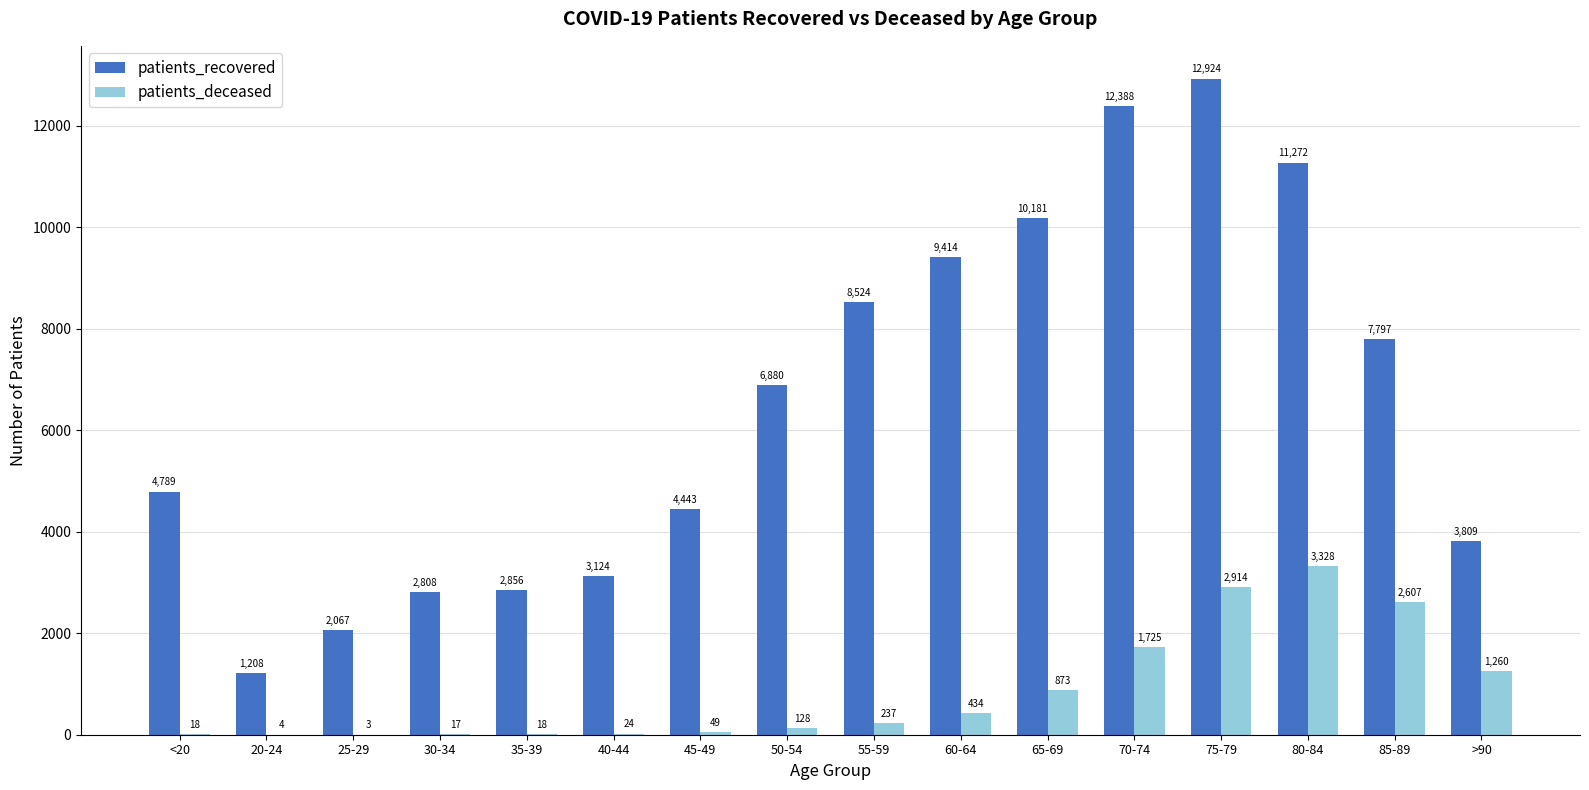

How many groups of bars are there?

16